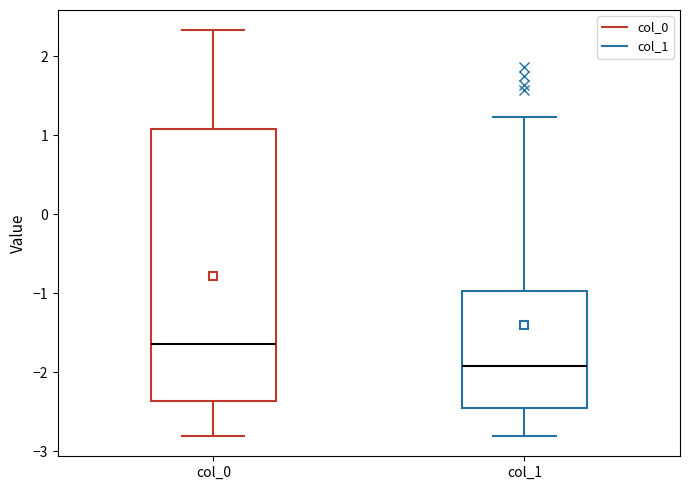

Reading left to right, transcribe this box plot: for each box, give where its median line is, the range the box spans, and where its two whiskers end, as read against the y-axis. The values are not printed on the chart, so give them approximately, as read against the axis.

col_0: median -1.6, box -2.4 to 1.1, whiskers -2.8 to 2.3
col_1: median -1.9, box -2.5 to -1.0, whiskers -2.8 to 1.2